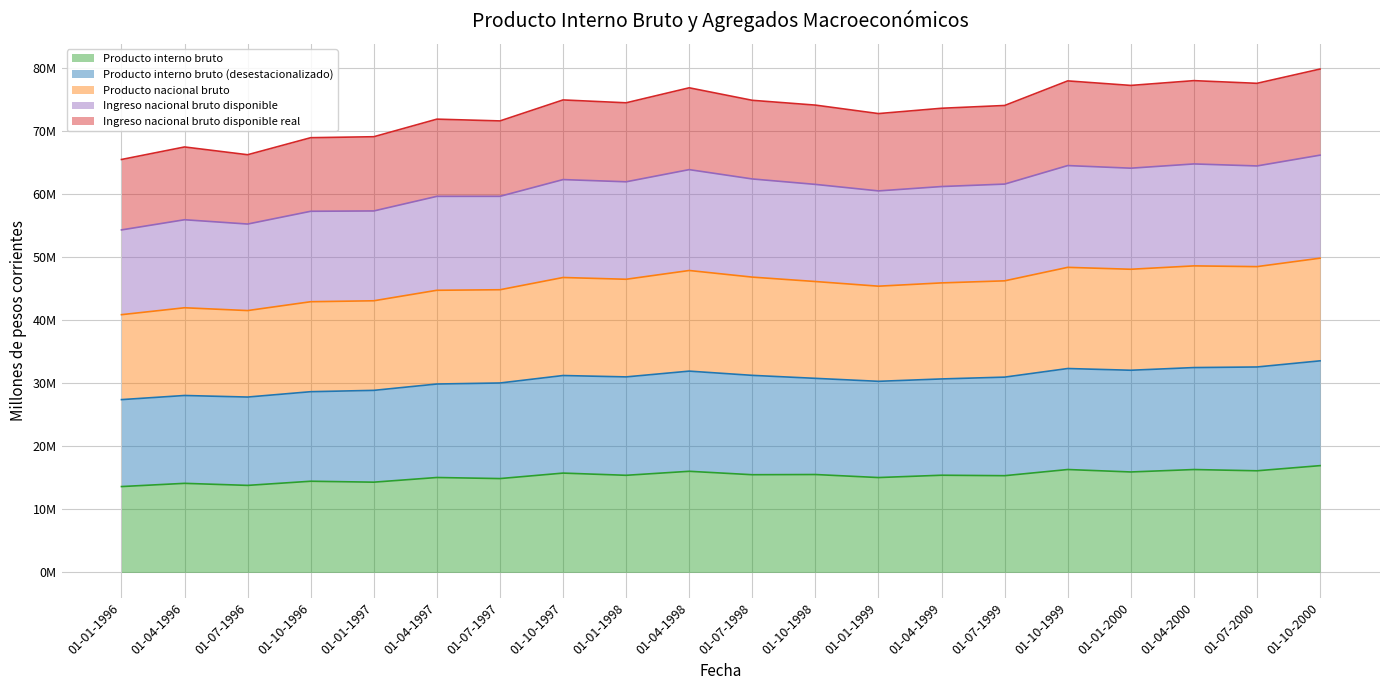

Does the chart have visible grid lines?

Yes